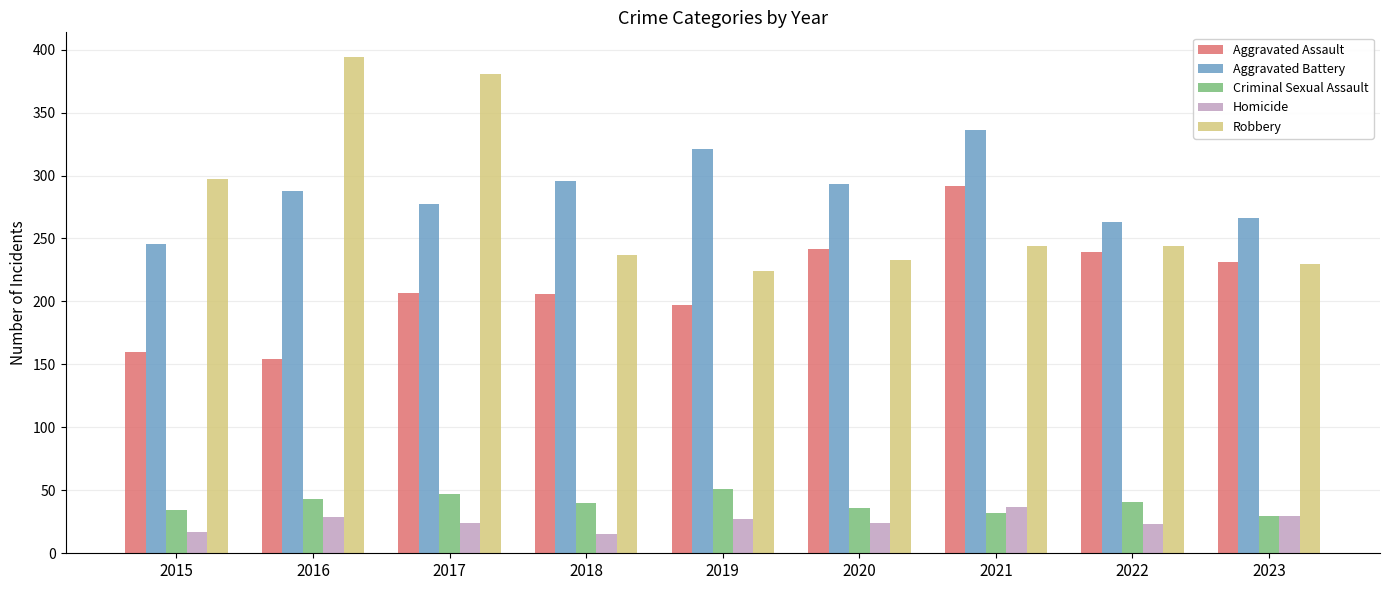

Is it true that Aggravated Battery equals 410 at 2022?

False